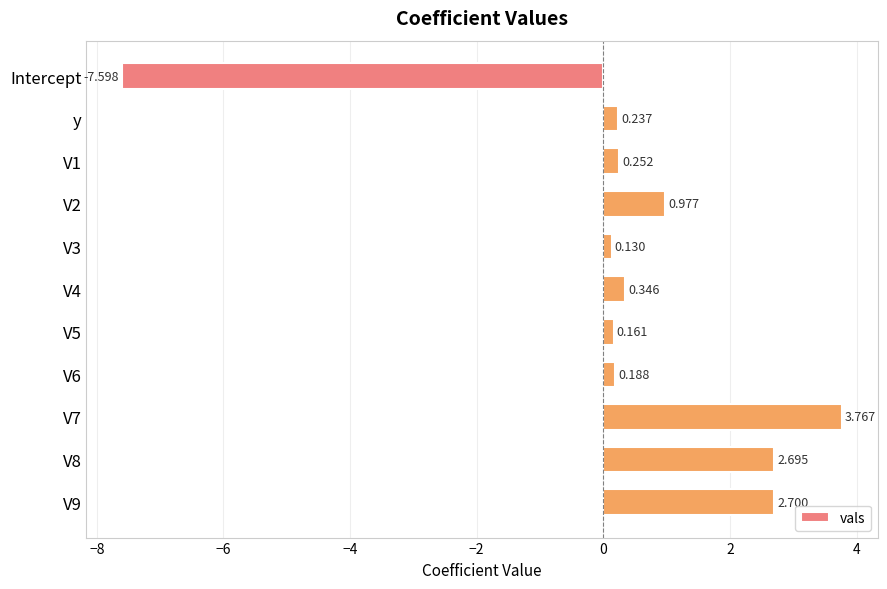

What is the label of the 10th bar from the bottom?

y